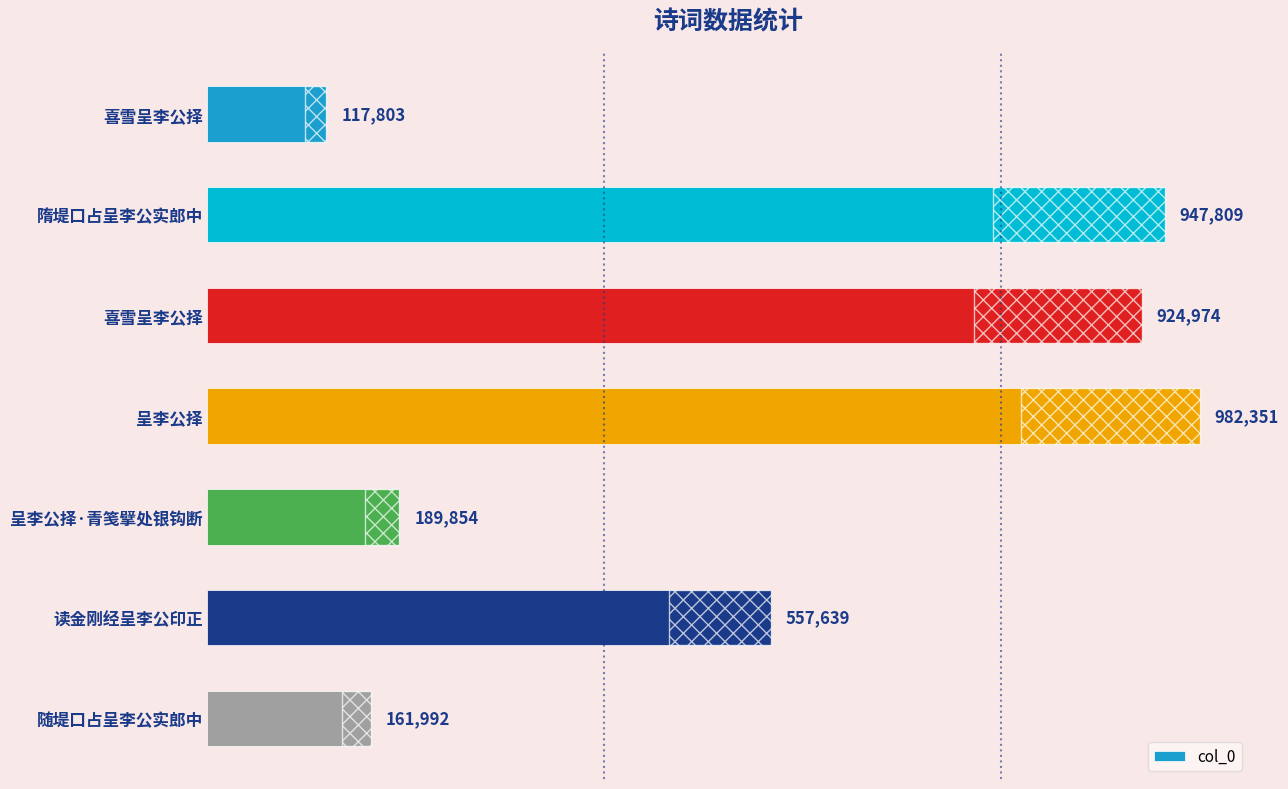

What is the difference between the maximum and minimum values?

864548